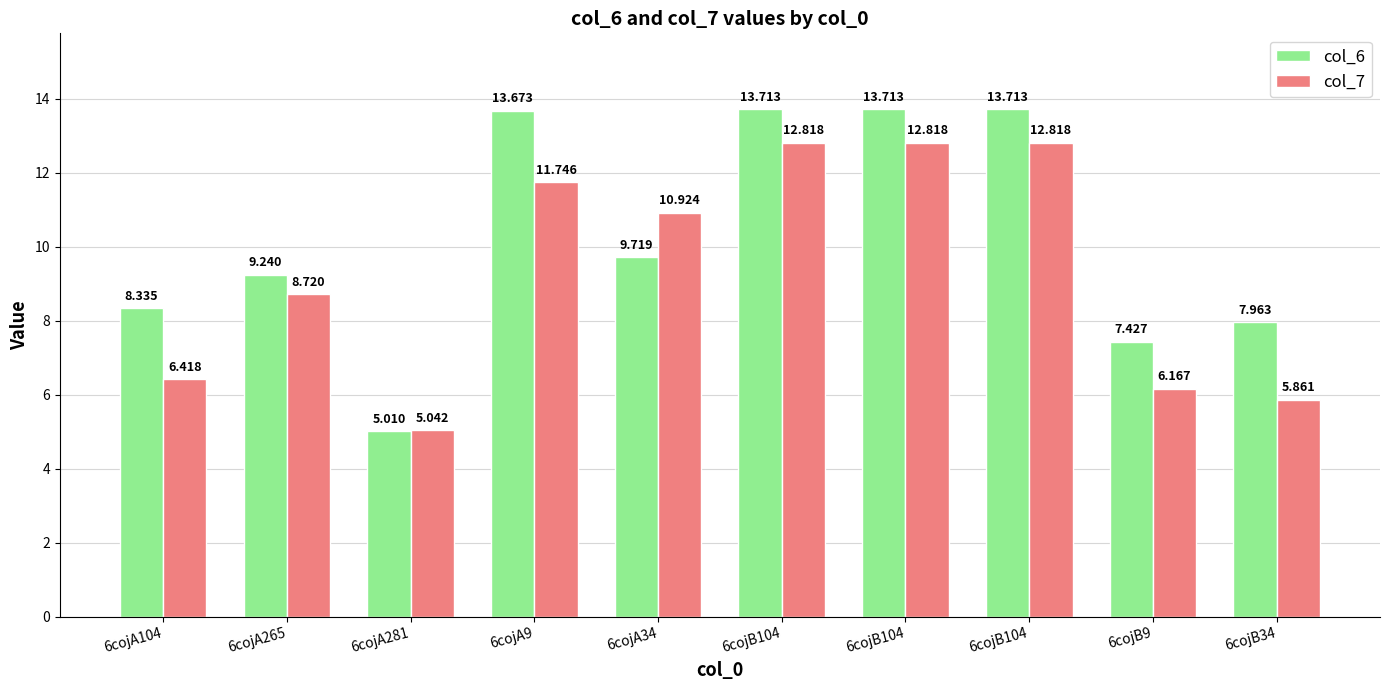

At how many categories does at least one series exceed 10?

5